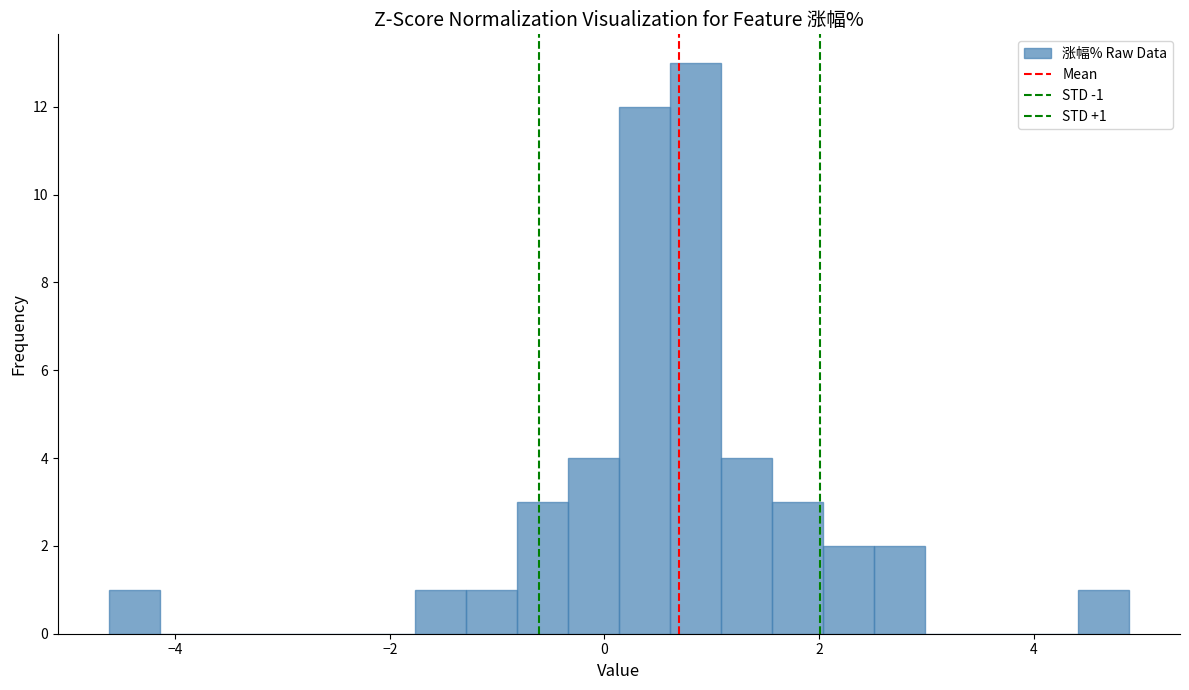

Read against the x-axis, roughly where is the centre of the tallest bar?

0.8